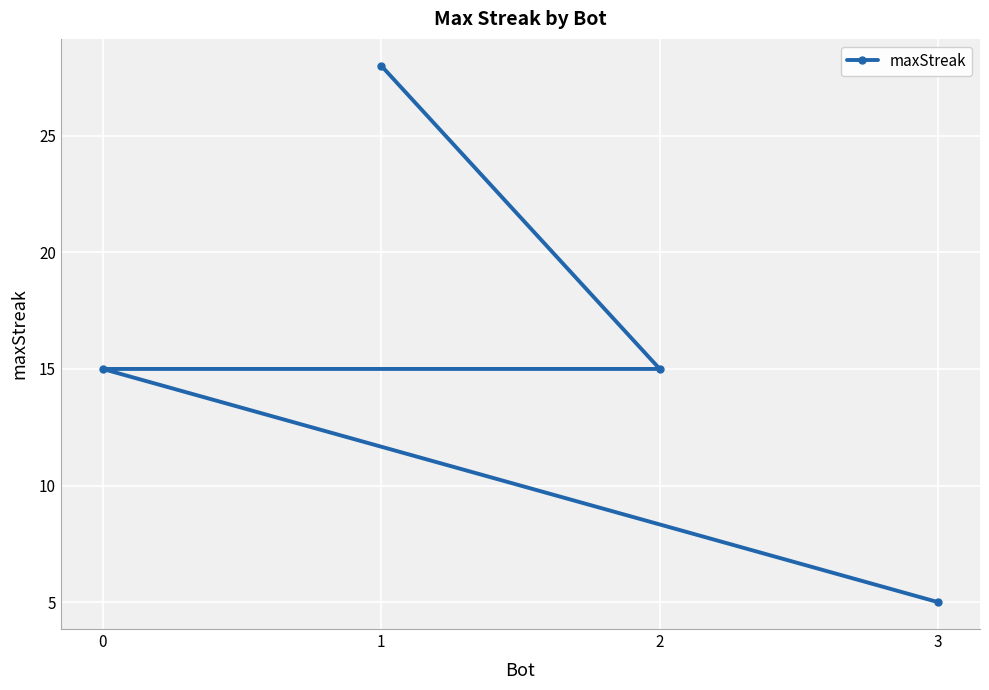

Reading right to left, extract all data points from this chart.

3=5	2=15	1=28	0=15